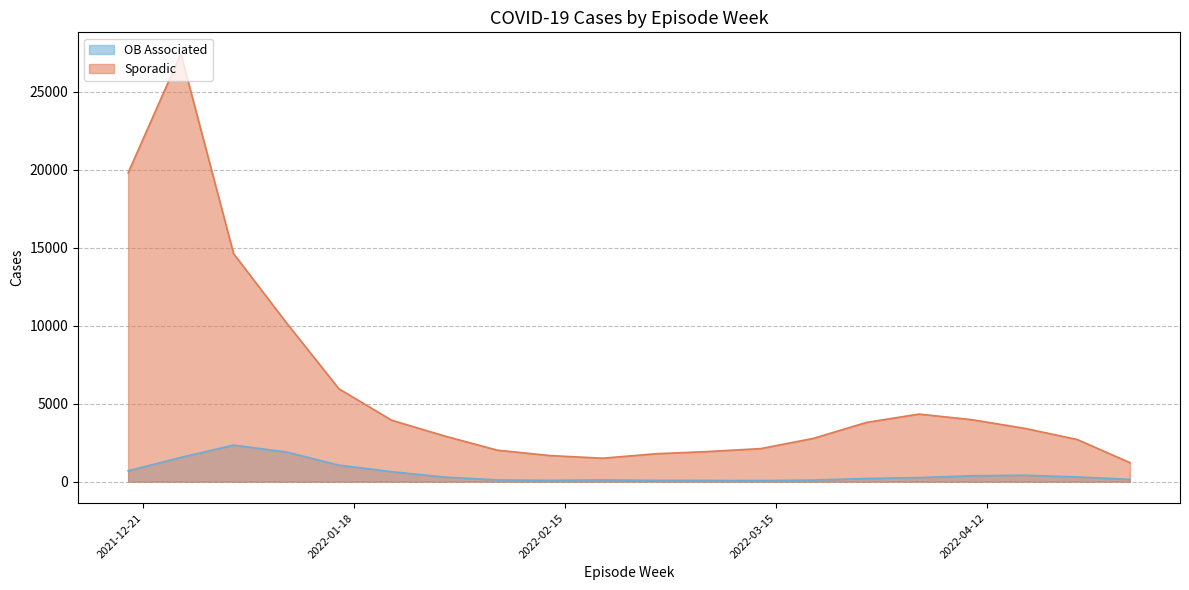

Rank the series by their average value, from lowest to highest.

OB Associated, Sporadic